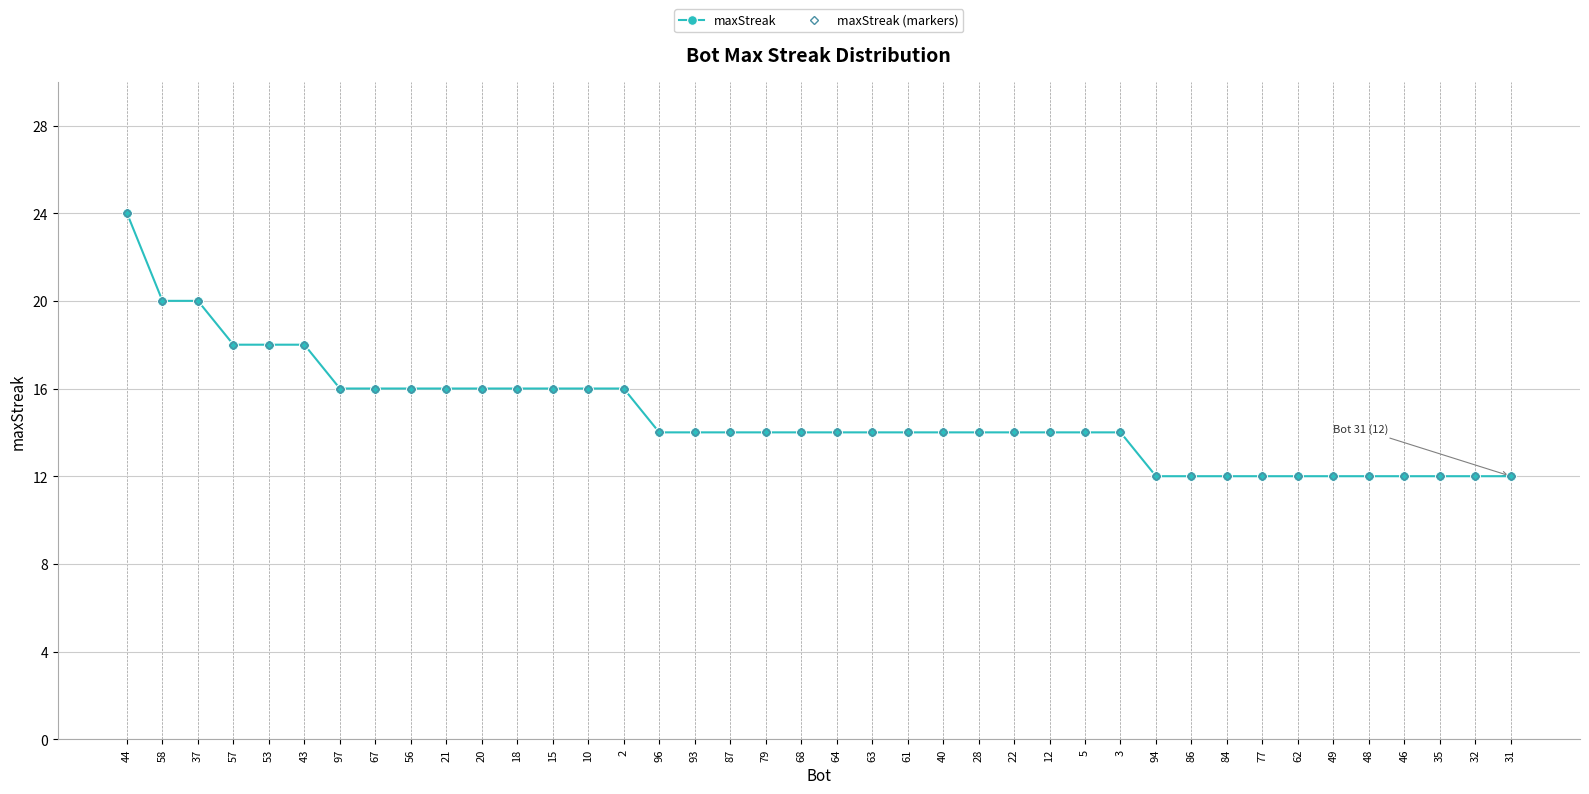

Is this an area chart (filled region under the line)?

No